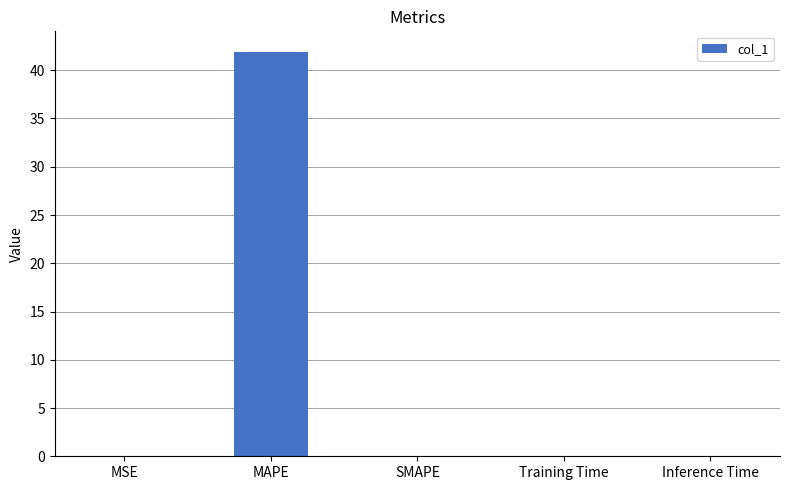

Is it true that the value at MAPE is 41.9?

True